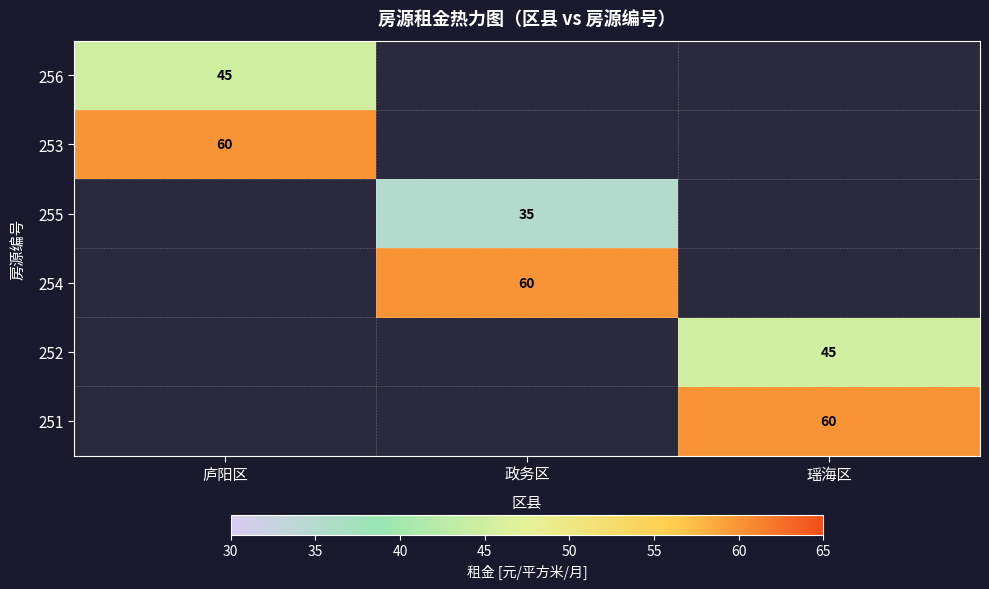

Count the number of data series in this chart.

6